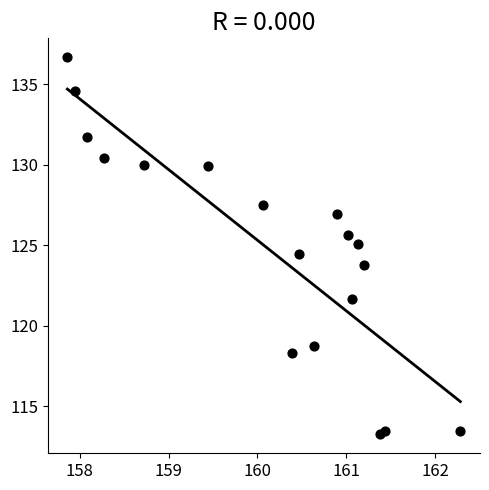

What is the range of X values (max minus min)?

4.4